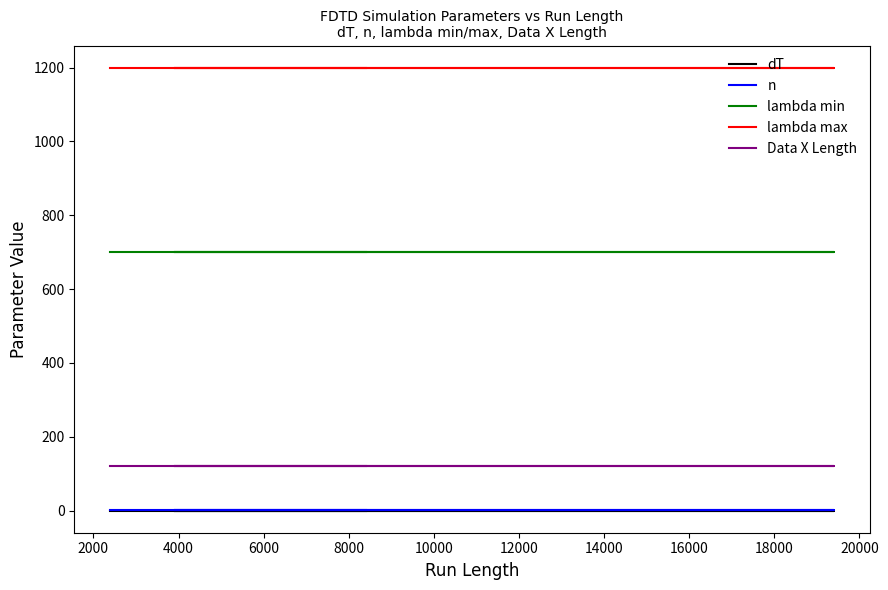

Does the chart have visible grid lines?

No